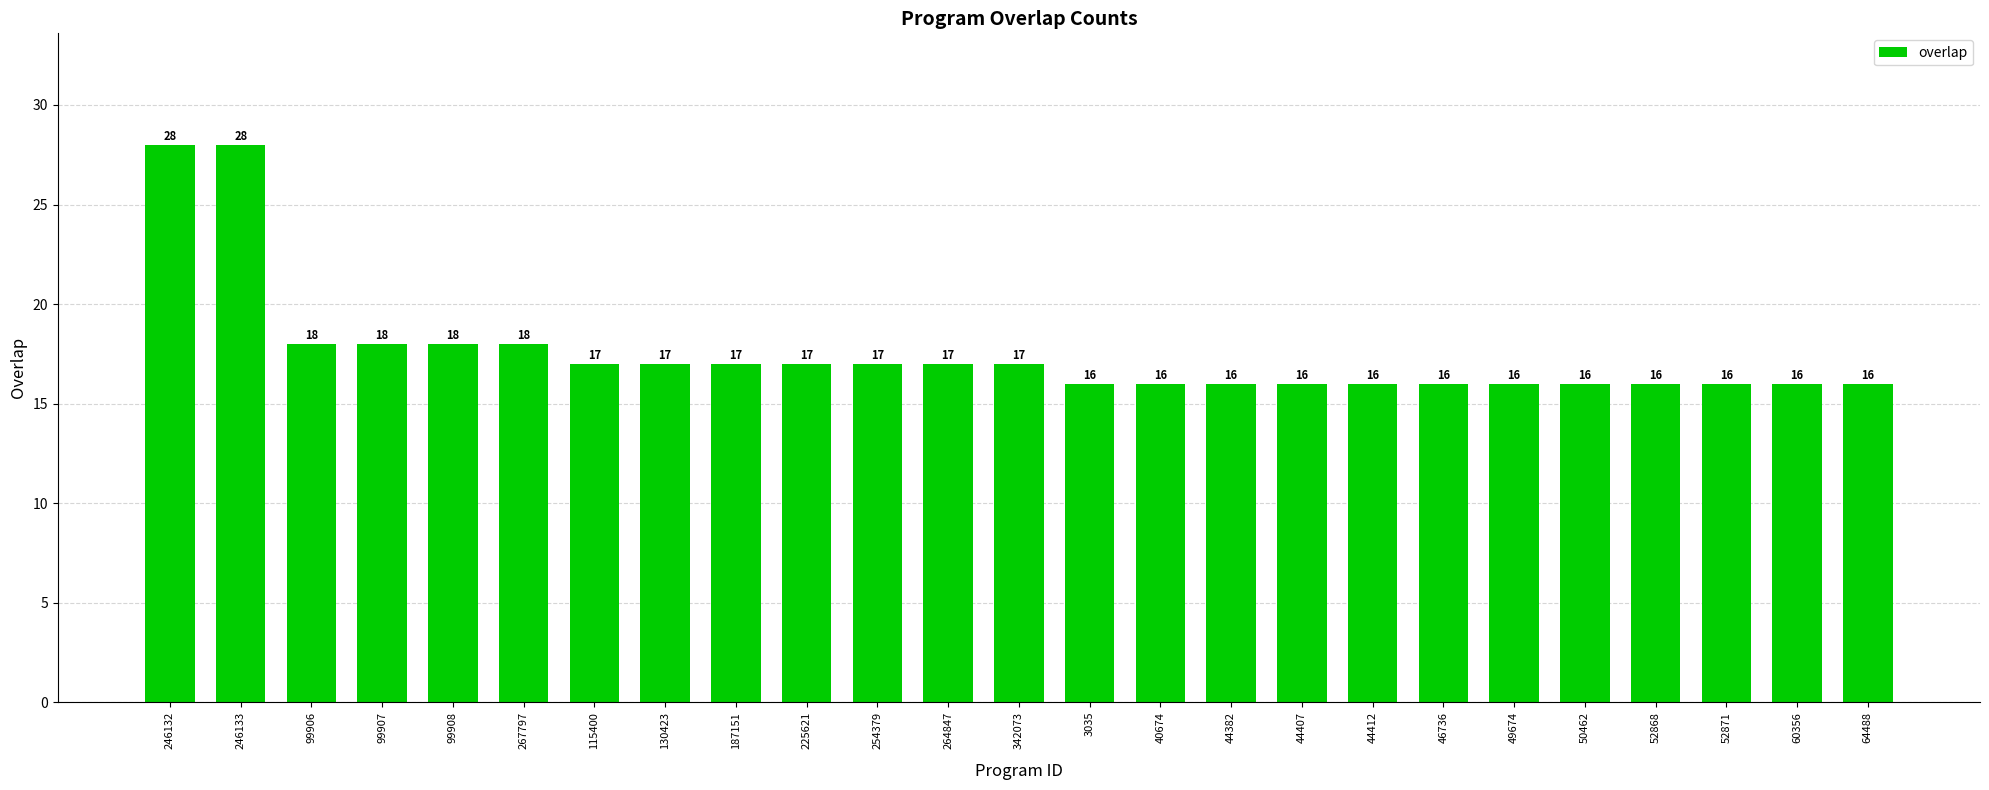

How many bars are there in total?

25